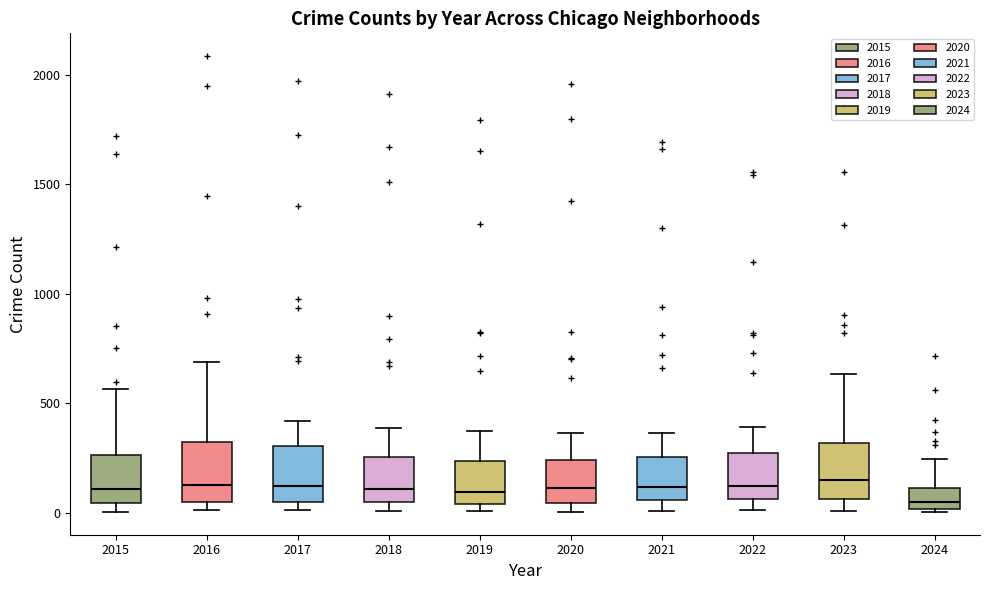

Reading left to right, read every box against the y-axis: the position of its median line, the range the box covers, and the ends of its whiskers. The values are not printed on the chart, so give them approximately, as read against the axis.

2015: median 100, box 50 to 250, whiskers 0 to 550
2016: median 150, box 50 to 300, whiskers 0 to 700
2017: median 100, box 50 to 300, whiskers 0 to 400
2018: median 100, box 50 to 250, whiskers 0 to 400
2019: median 100, box 50 to 250, whiskers 0 to 400
2020: median 100, box 50 to 250, whiskers 0 to 350
2021: median 100, box 50 to 250, whiskers 0 to 350
2022: median 100, box 50 to 250, whiskers 0 to 400
2023: median 150, box 50 to 300, whiskers 0 to 650
2024: median 50, box 0 to 100, whiskers 0 (just below the box's lower edge) to 250